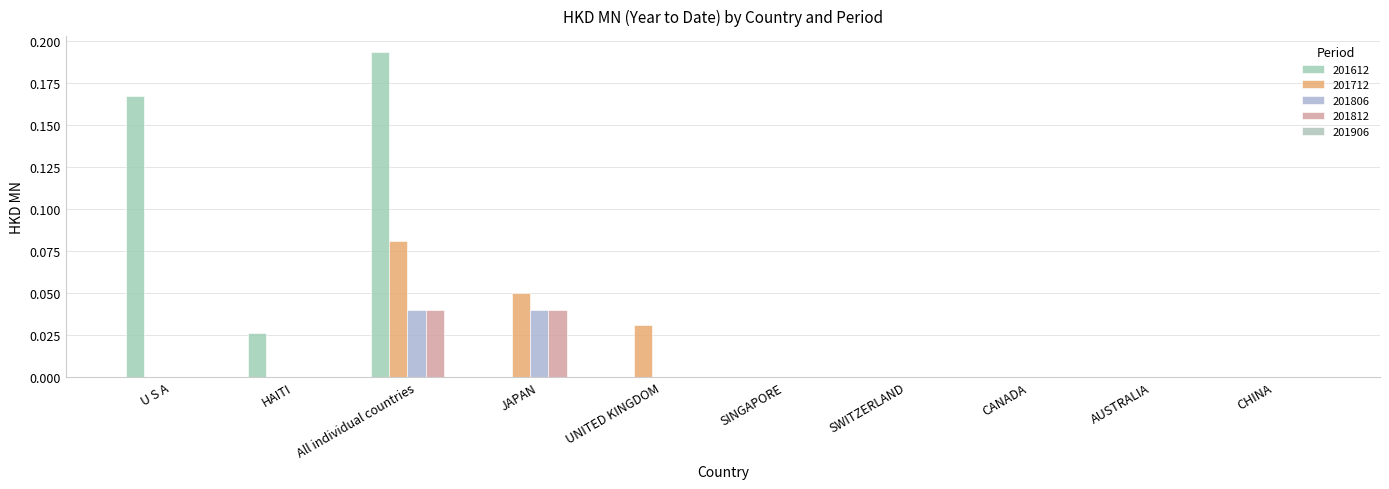

Which series has the largest total across all categories?

201612